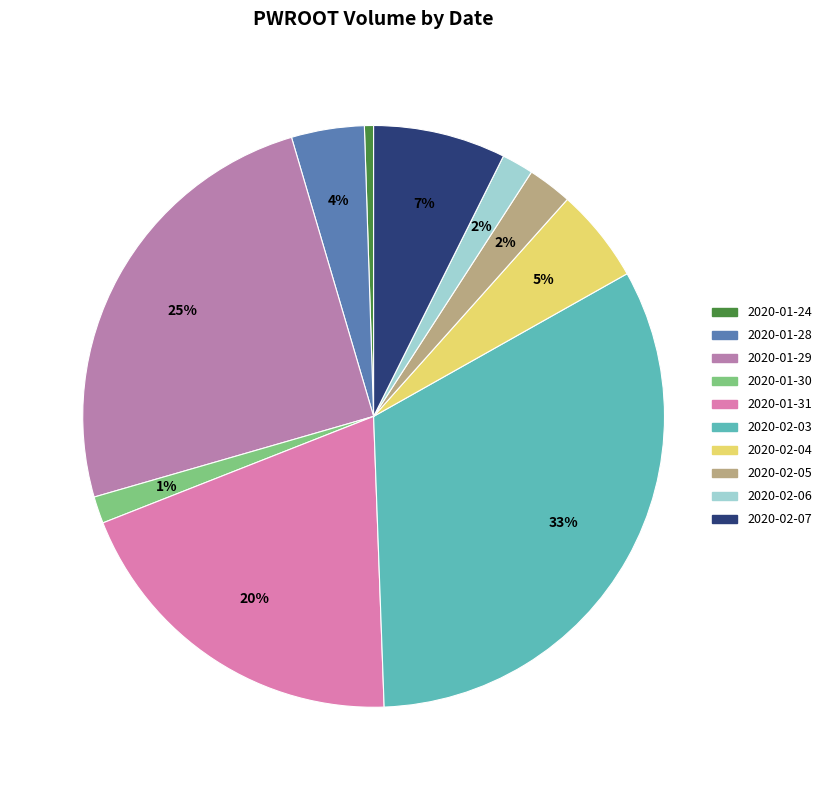

Which category has the biggest portion of the pie?

2020-02-03